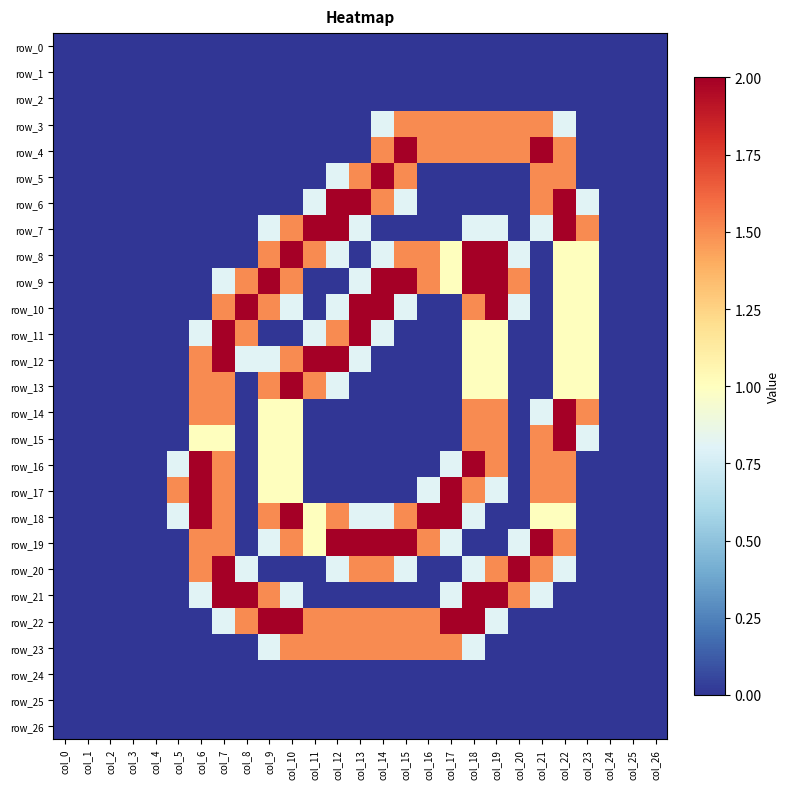

What is the highest value of the row_17 series?

2.0